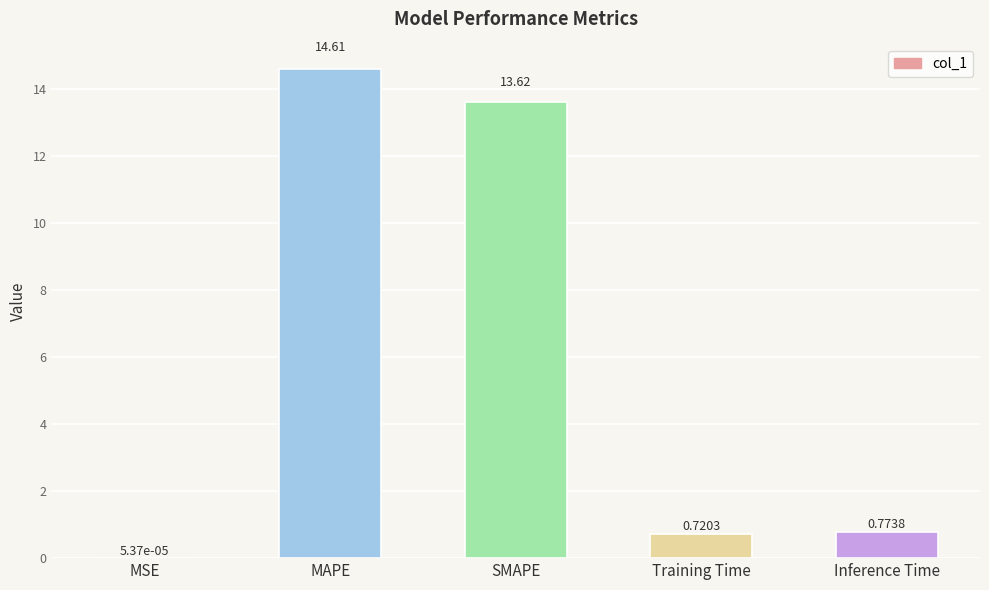

What is the sum of all values?

29.7